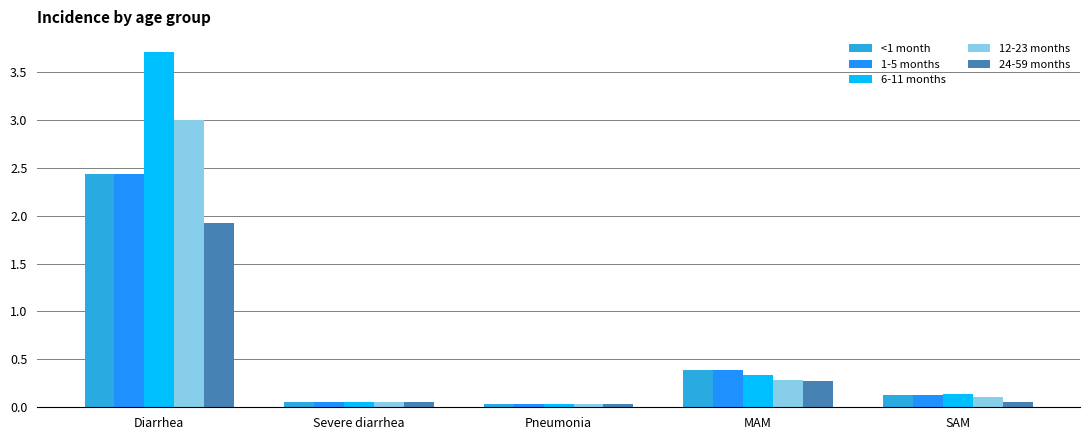

What is the highest value of the <1 month series?

2.4